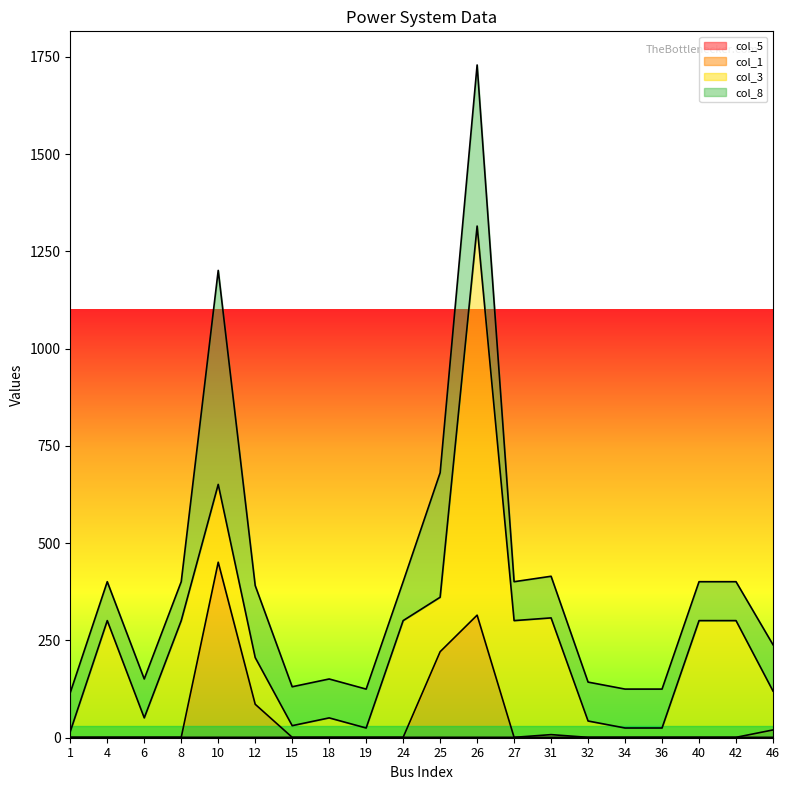

True or false: col_5 and col_1 intersect in this chart.

False